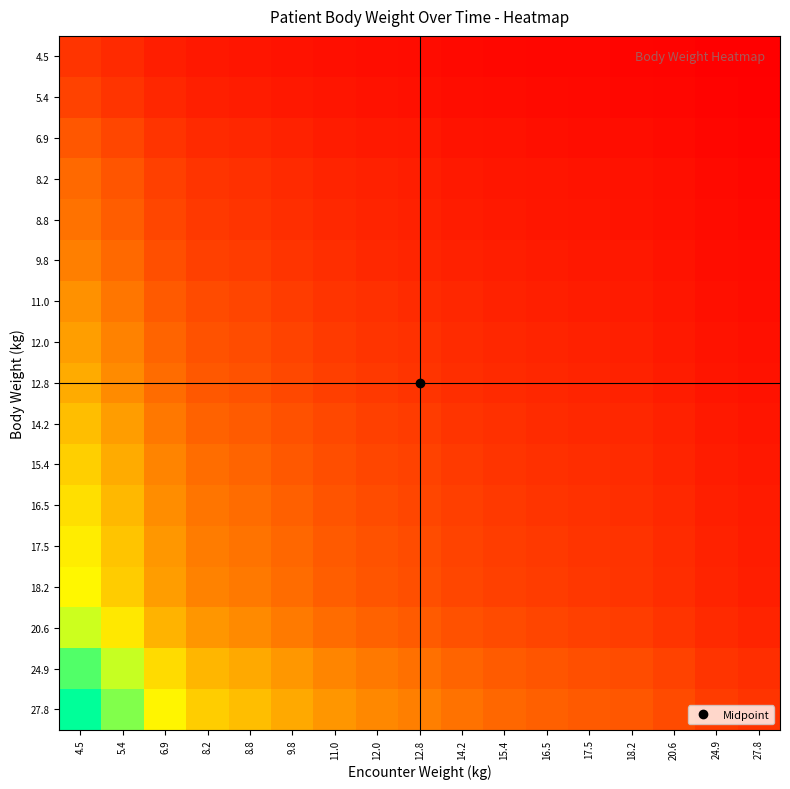

Reading left to right, transcribe all the data shown in this chart.

4.5: 4.5=1.0	5.4=0.8	6.9=0.7	8.2=0.5	8.8=0.5	9.8=0.5	11.0=0.4	12.0=0.4	12.8=0.4	14.2=0.3	15.4=0.3	16.5=0.3	17.5=0.3	18.2=0.2	20.6=0.2	24.9=0.2	27.8=0.2
5.4: 4.5=1.2	5.4=1.0	6.9=0.8	8.2=0.7	8.8=0.6	9.8=0.6	11.0=0.5	12.0=0.5	12.8=0.4	14.2=0.4	15.4=0.4	16.5=0.3	17.5=0.3	18.2=0.3	20.6=0.3	24.9=0.2	27.8=0.2
6.9: 4.5=1.5	5.4=1.3	6.9=1.0	8.2=0.8	8.8=0.8	9.8=0.7	11.0=0.6	12.0=0.6	12.8=0.5	14.2=0.5	15.4=0.4	16.5=0.4	17.5=0.4	18.2=0.4	20.6=0.3	24.9=0.3	27.8=0.2
8.2: 4.5=1.8	5.4=1.5	6.9=1.2	8.2=1.0	8.8=0.9	9.8=0.8	11.0=0.7	12.0=0.7	12.8=0.6	14.2=0.6	15.4=0.5	16.5=0.5	17.5=0.5	18.2=0.5	20.6=0.4	24.9=0.3	27.8=0.3
8.8: 4.5=2.0	5.4=1.6	6.9=1.3	8.2=1.1	8.8=1.0	9.8=0.9	11.0=0.8	12.0=0.7	12.8=0.7	14.2=0.6	15.4=0.6	16.5=0.5	17.5=0.5	18.2=0.5	20.6=0.4	24.9=0.4	27.8=0.3
9.8: 4.5=2.2	5.4=1.8	6.9=1.4	8.2=1.2	8.8=1.1	9.8=1.0	11.0=0.9	12.0=0.8	12.8=0.8	14.2=0.7	15.4=0.6	16.5=0.6	17.5=0.6	18.2=0.5	20.6=0.5	24.9=0.4	27.8=0.4
11.0: 4.5=2.4	5.4=2.0	6.9=1.6	8.2=1.3	8.8=1.2	9.8=1.1	11.0=1.0	12.0=0.9	12.8=0.9	14.2=0.8	15.4=0.7	16.5=0.7	17.5=0.6	18.2=0.6	20.6=0.5	24.9=0.4	27.8=0.4
12.0: 4.5=2.7	5.4=2.2	6.9=1.7	8.2=1.5	8.8=1.4	9.8=1.2	11.0=1.1	12.0=1.0	12.8=0.9	14.2=0.8	15.4=0.8	16.5=0.7	17.5=0.7	18.2=0.7	20.6=0.6	24.9=0.5	27.8=0.4
12.8: 4.5=2.8	5.4=2.4	6.9=1.9	8.2=1.6	8.8=1.5	9.8=1.3	11.0=1.2	12.0=1.1	12.8=1.0	14.2=0.9	15.4=0.8	16.5=0.8	17.5=0.7	18.2=0.7	20.6=0.6	24.9=0.5	27.8=0.5
14.2: 4.5=3.2	5.4=2.6	6.9=2.1	8.2=1.7	8.8=1.6	9.8=1.4	11.0=1.3	12.0=1.2	12.8=1.1	14.2=1.0	15.4=0.9	16.5=0.9	17.5=0.8	18.2=0.8	20.6=0.7	24.9=0.6	27.8=0.5
15.4: 4.5=3.4	5.4=2.9	6.9=2.2	8.2=1.9	8.8=1.8	9.8=1.6	11.0=1.4	12.0=1.3	12.8=1.2	14.2=1.1	15.4=1.0	16.5=0.9	17.5=0.9	18.2=0.8	20.6=0.7	24.9=0.6	27.8=0.6
16.5: 4.5=3.7	5.4=3.1	6.9=2.4	8.2=2.0	8.8=1.9	9.8=1.7	11.0=1.5	12.0=1.4	12.8=1.3	14.2=1.2	15.4=1.1	16.5=1.0	17.5=0.9	18.2=0.9	20.6=0.8	24.9=0.7	27.8=0.6
17.5: 4.5=3.9	5.4=3.2	6.9=2.5	8.2=2.1	8.8=2.0	9.8=1.8	11.0=1.6	12.0=1.5	12.8=1.4	14.2=1.2	15.4=1.1	16.5=1.1	17.5=1.0	18.2=1.0	20.6=0.8	24.9=0.7	27.8=0.6
18.2: 4.5=4.0	5.4=3.4	6.9=2.6	8.2=2.2	8.8=2.1	9.8=1.9	11.0=1.7	12.0=1.5	12.8=1.4	14.2=1.3	15.4=1.2	16.5=1.1	17.5=1.0	18.2=1.0	20.6=0.9	24.9=0.7	27.8=0.7
20.6: 4.5=4.6	5.4=3.8	6.9=3.0	8.2=2.5	8.8=2.3	9.8=2.1	11.0=1.9	12.0=1.7	12.8=1.6	14.2=1.5	15.4=1.3	16.5=1.2	17.5=1.2	18.2=1.1	20.6=1.0	24.9=0.8	27.8=0.7
24.9: 4.5=5.5	5.4=4.6	6.9=3.6	8.2=3.0	8.8=2.8	9.8=2.5	11.0=2.3	12.0=2.1	12.8=1.9	14.2=1.8	15.4=1.6	16.5=1.5	17.5=1.4	18.2=1.4	20.6=1.2	24.9=1.0	27.8=0.9
27.8: 4.5=6.2	5.4=5.1	6.9=4.0	8.2=3.4	8.8=3.2	9.8=2.8	11.0=2.5	12.0=2.3	12.8=2.2	14.2=2.0	15.4=1.8	16.5=1.7	17.5=1.6	18.2=1.5	20.6=1.3	24.9=1.1	27.8=1.0